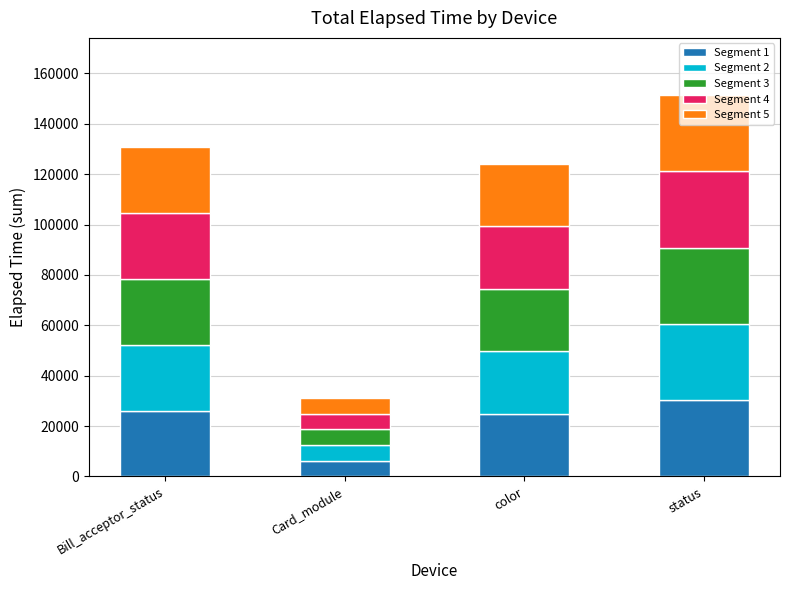

Are the bars grouped side by side (vs. stacked)?

No